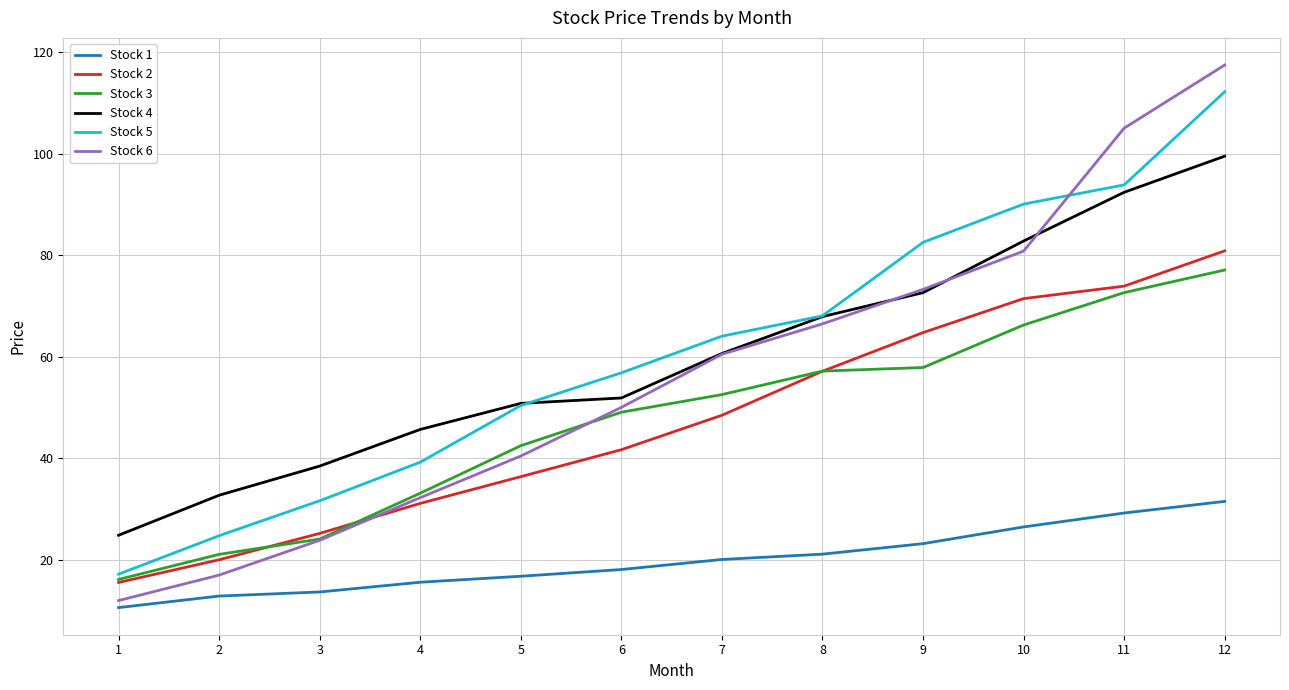

Is it true that Stock 1 equals 18.9 at 12?

False